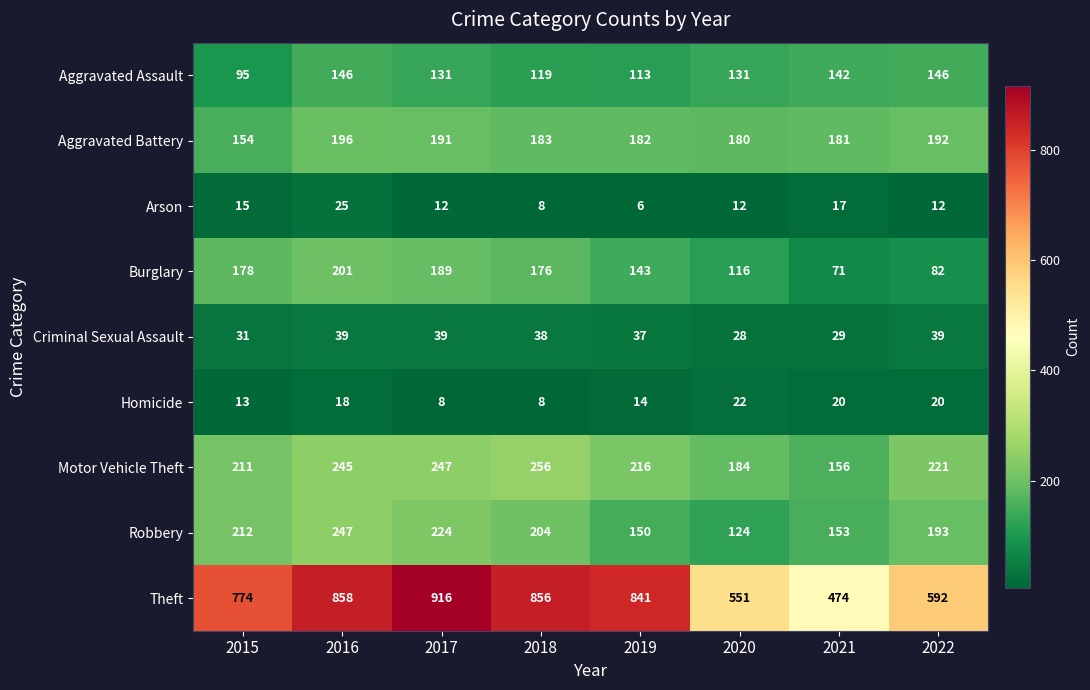

Which series changed the most between 2020 and 2021?

Theft